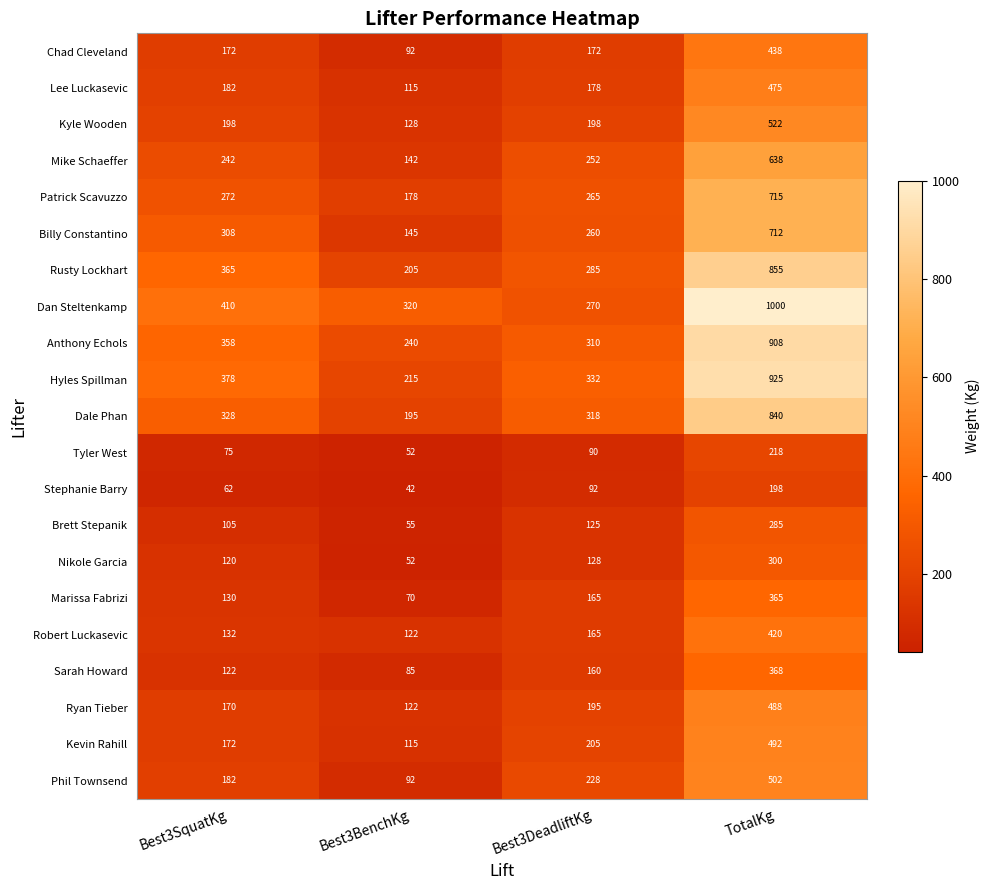

Is it true that Lee Luckasevic equals 182 at Best3SquatKg?

True